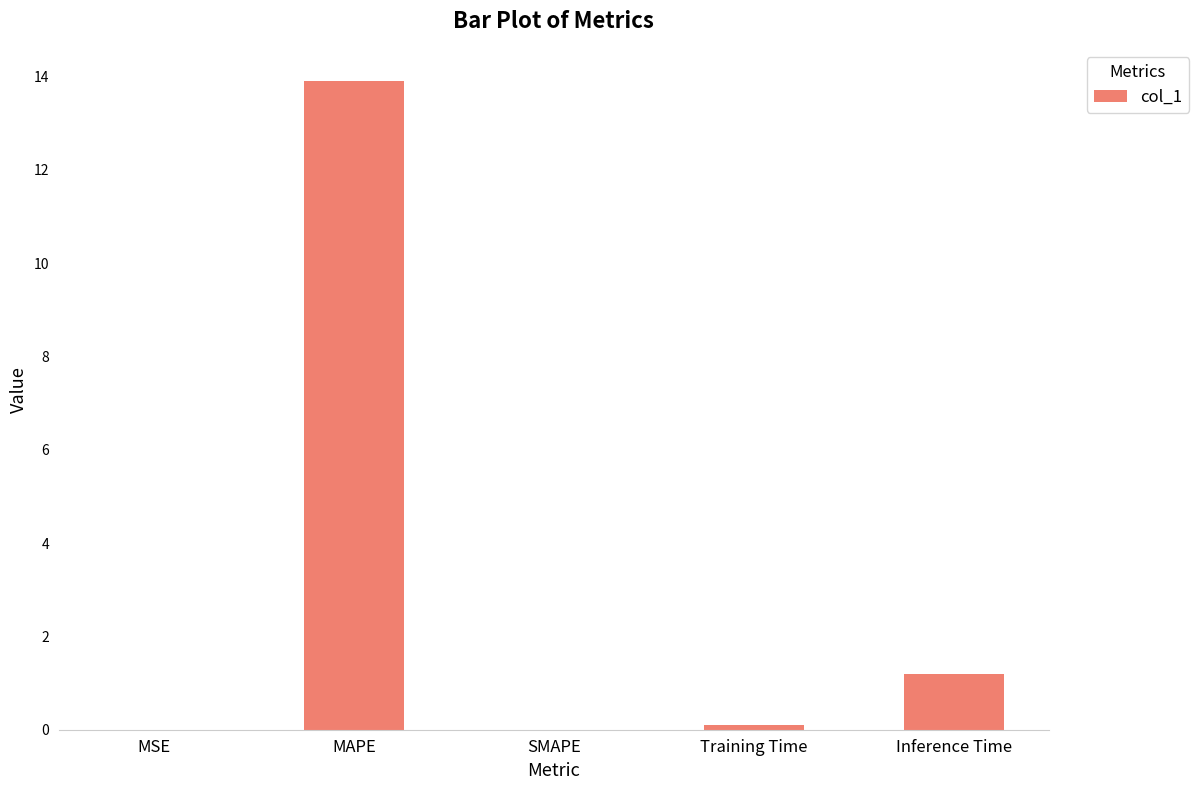

The chart shows a value of -8.2 at SMAPE. True or false?

False